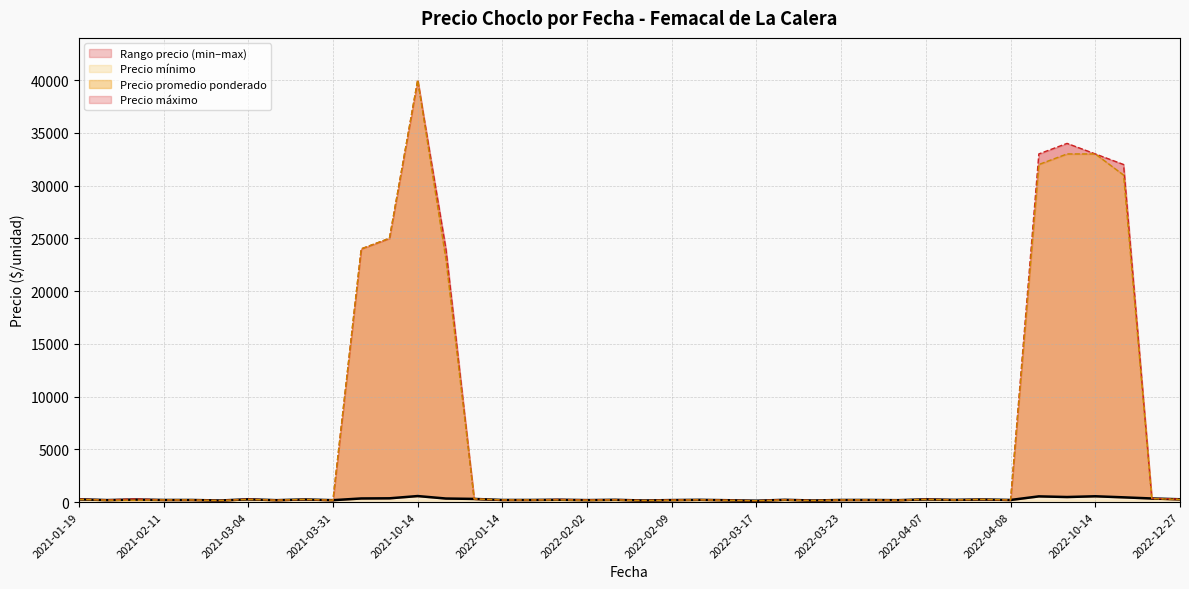

At which label does Precio minimo first exceed 200?

2022-03-17